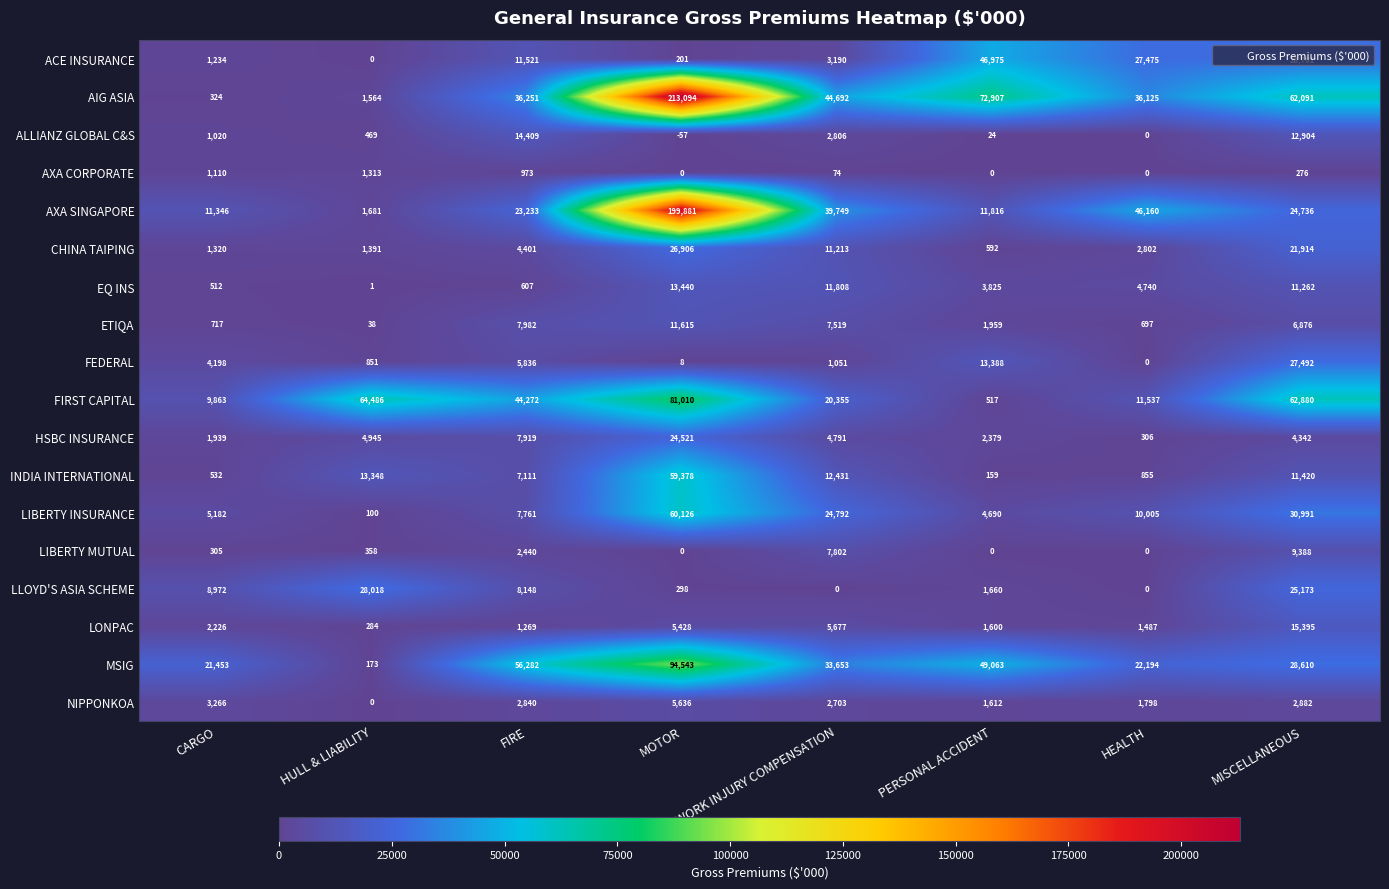

True or false: FEDERAL has a value of 16868 at MISCELLANEOUS.

False